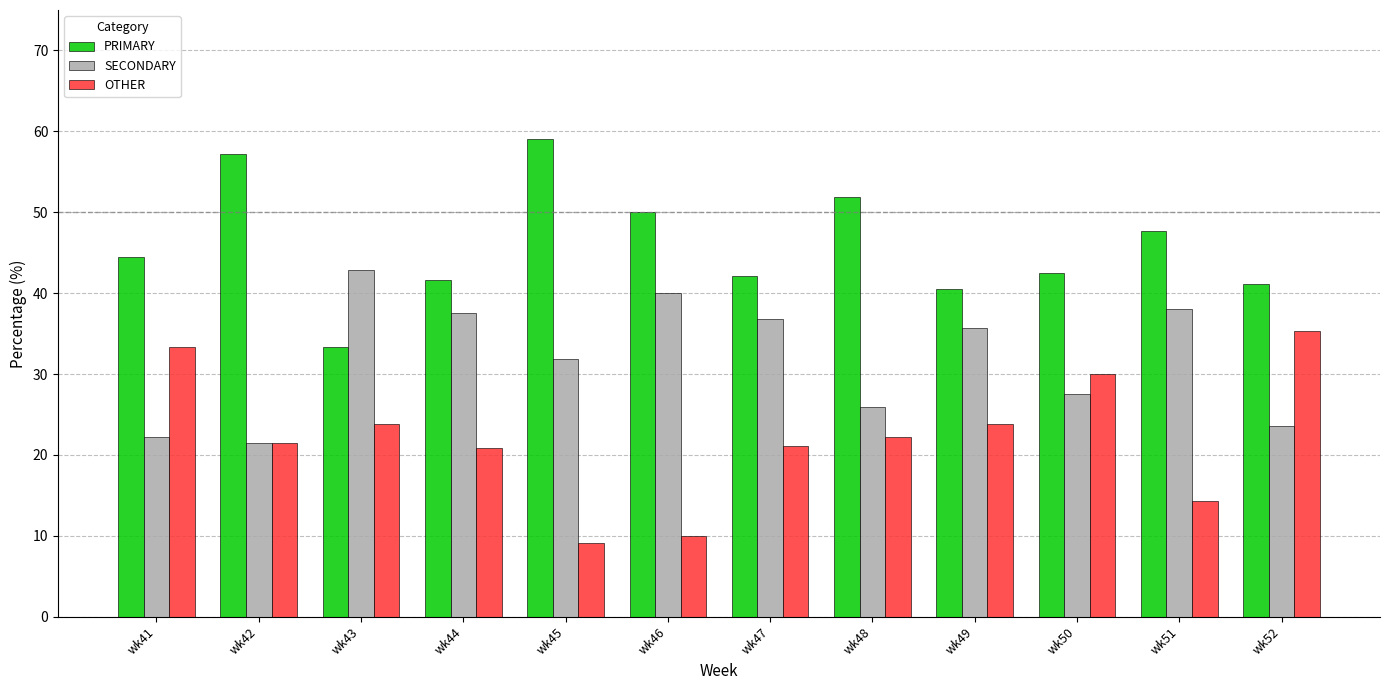

What is the difference between the maximum and minimum values in the PRIMARY series?

25.8